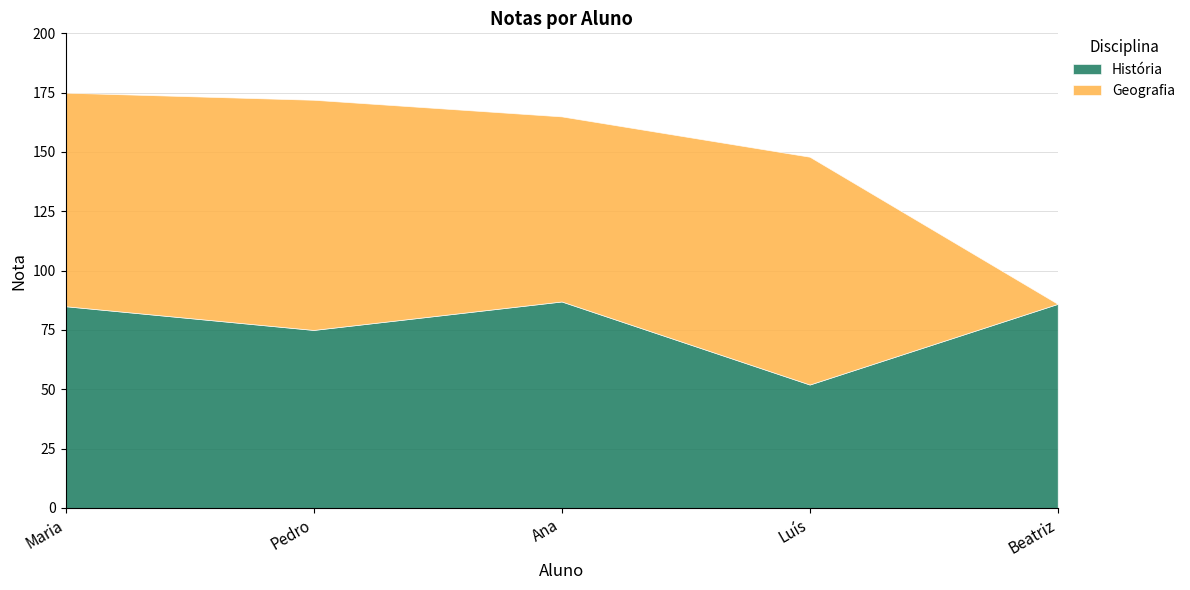

List the labels in order of Geografia value, smallest first.

Beatriz, Ana, Maria, Luís, Pedro